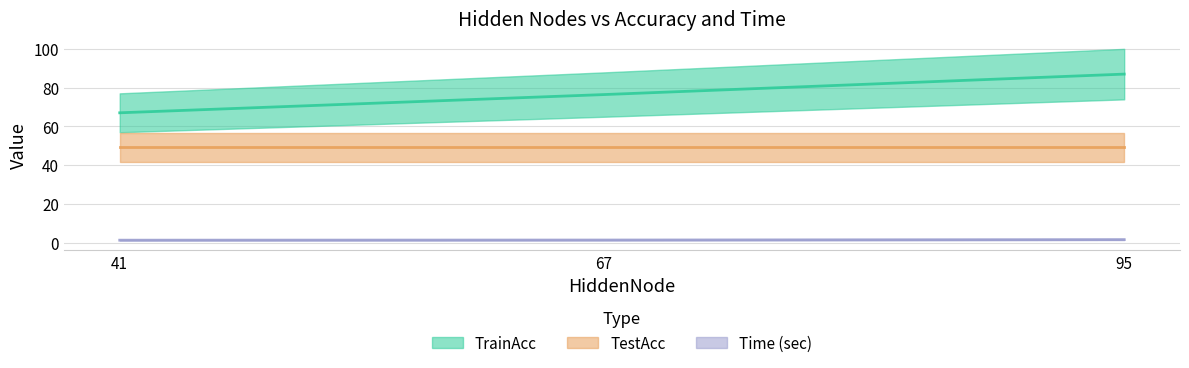

Which has a higher value, 41 or 67?

67